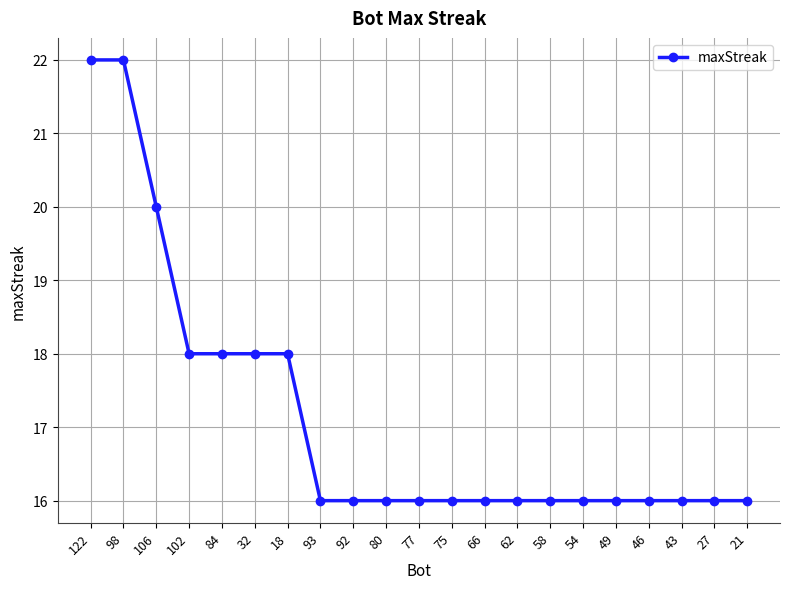

How many distinct data groups are displayed?

1